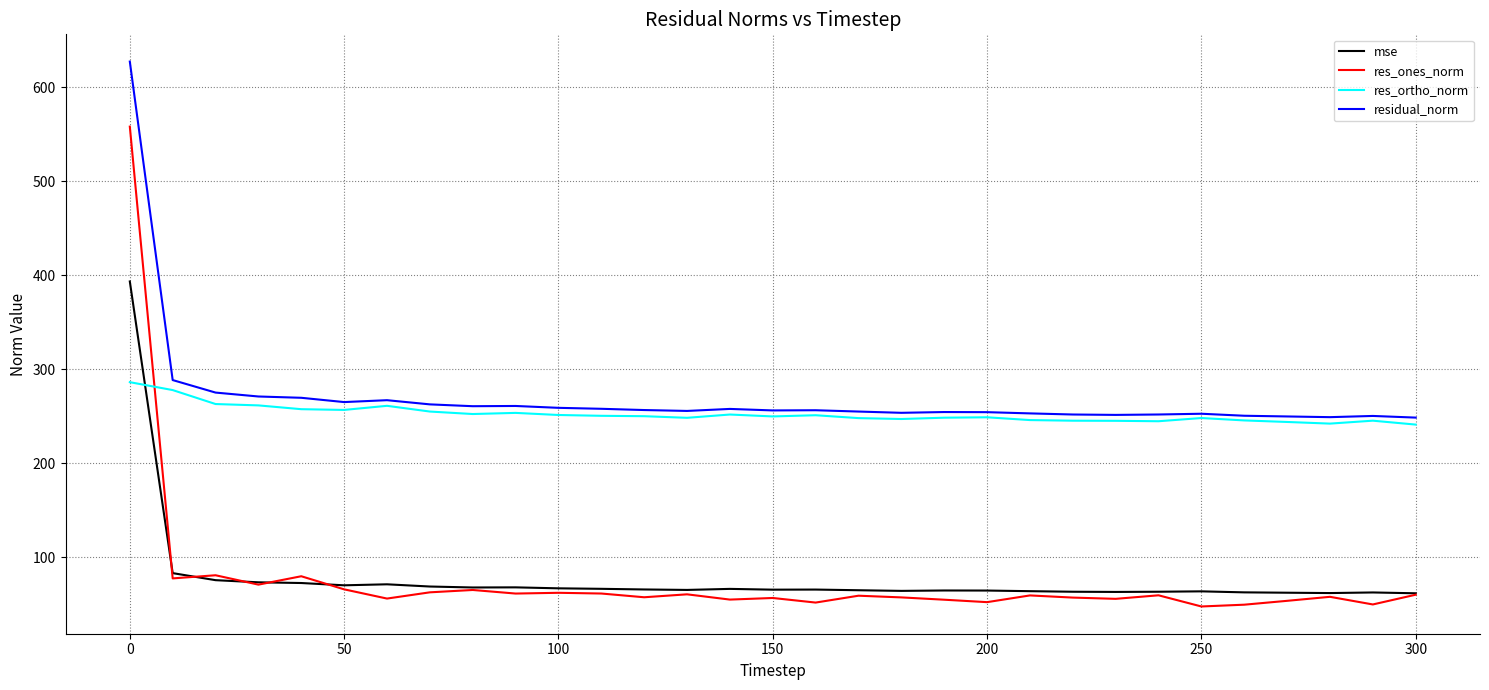

What is the minimum value for mse?

61.8